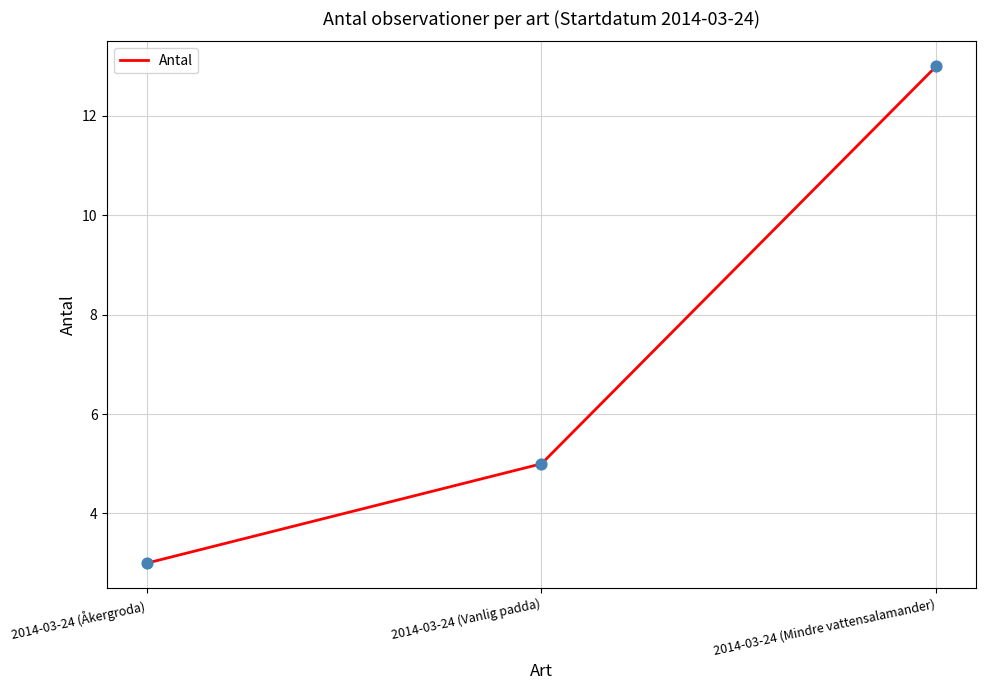

Which has a higher value, 2014-03-24 (Åkergroda) or 2014-03-24 (Vanlig padda)?

2014-03-24 (Vanlig padda)